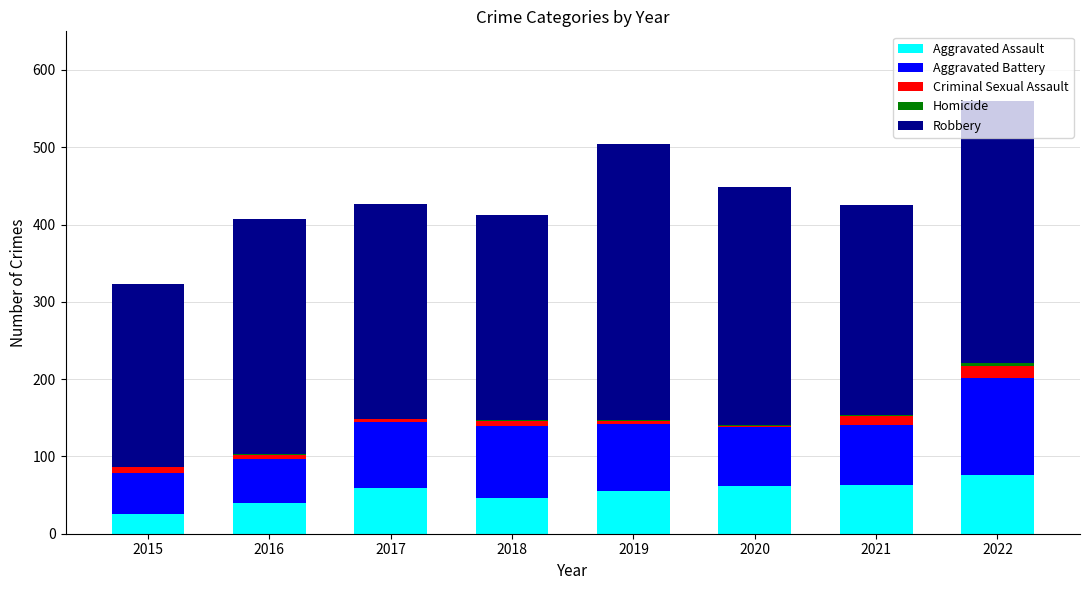

Is it true that Aggravated Assault equals 78 at 2019?

False